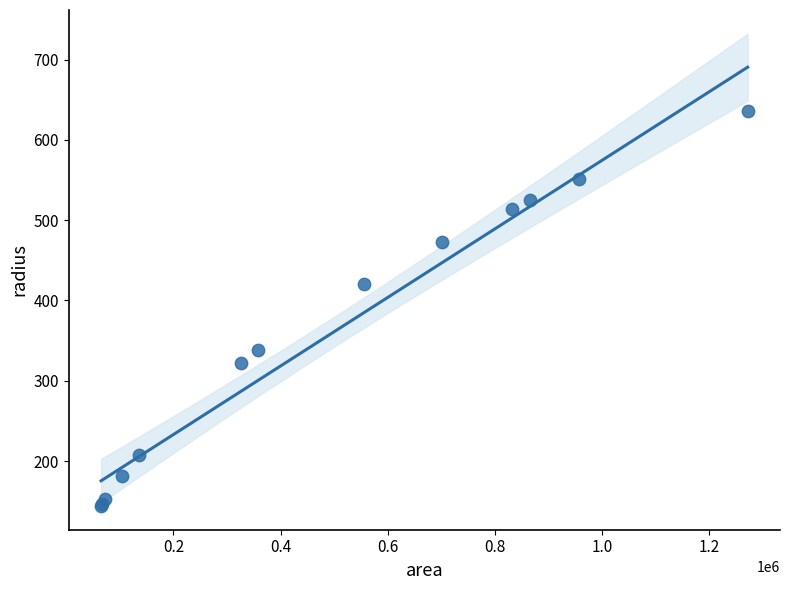

What Y value in the scatter plot is closest to 390?

420.5